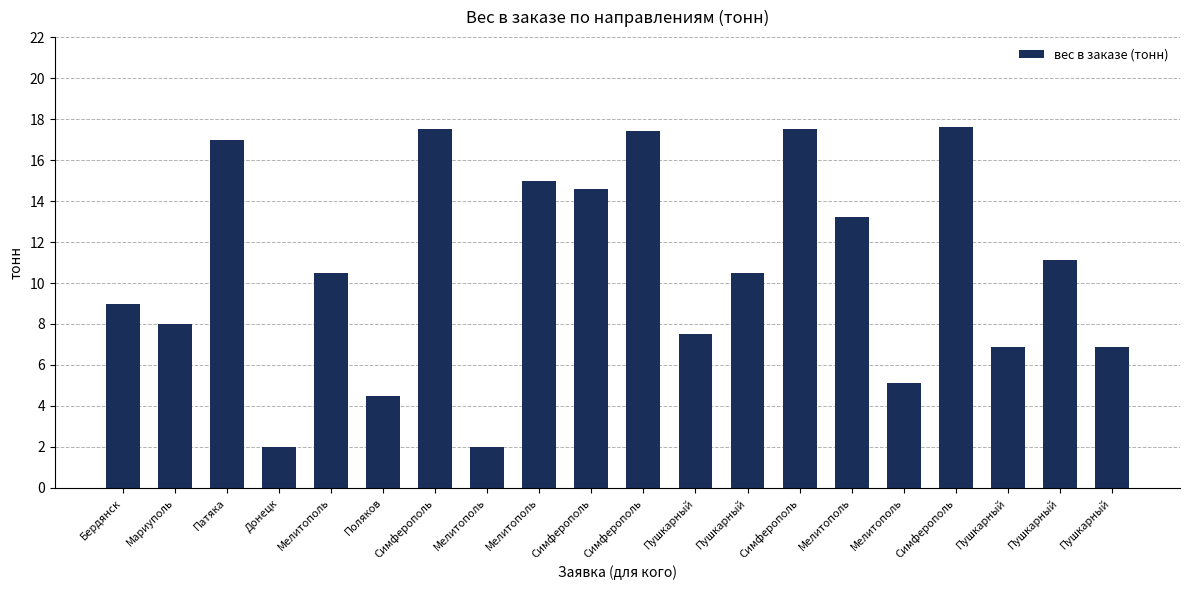

What is the average value?

10.7